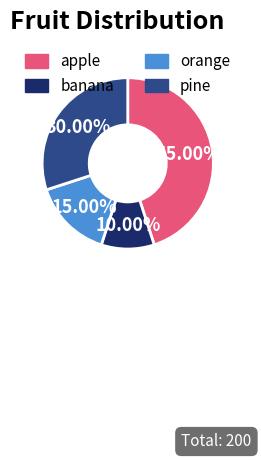

What is the ratio of the value at banana to the value at orange?

0.7